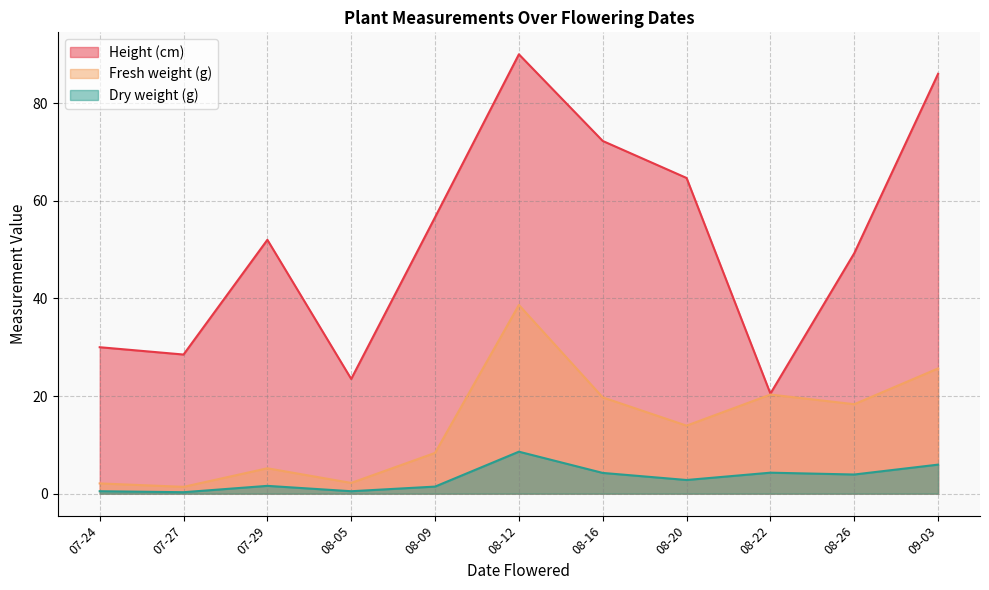

True or false: Fresh weight (g) and Height (cm) intersect in this chart.

False